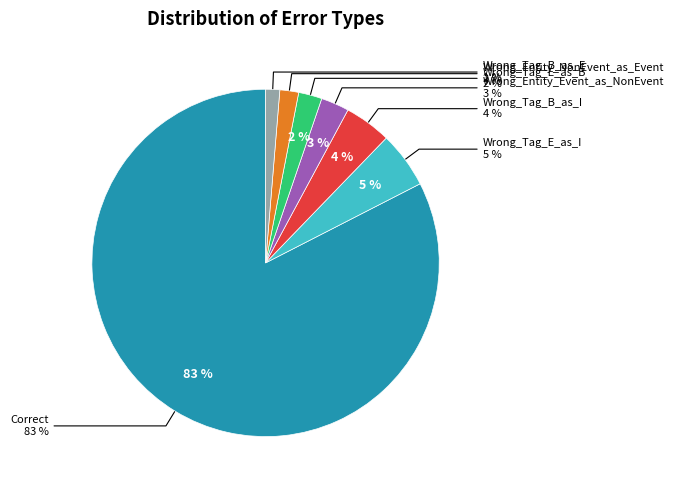

Count the number of slices in the pie.

7